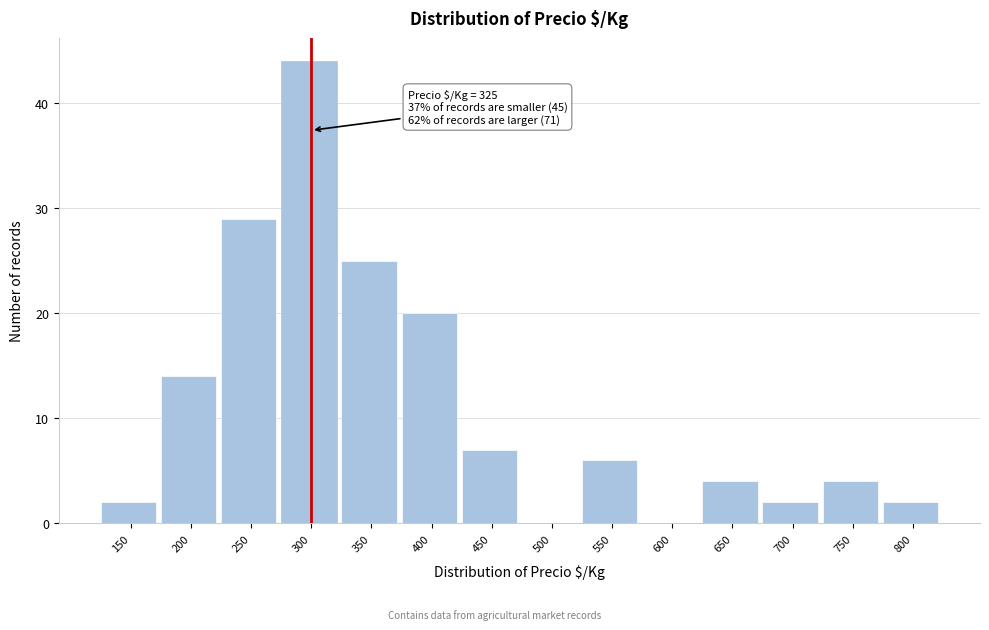

Reading right to left, extract all data points from this chart.

800=2	750=4	700=2	650=4	600=0	550=6	500=0	450=7	400=20	350=25	300=44	250=29	200=14	150=2